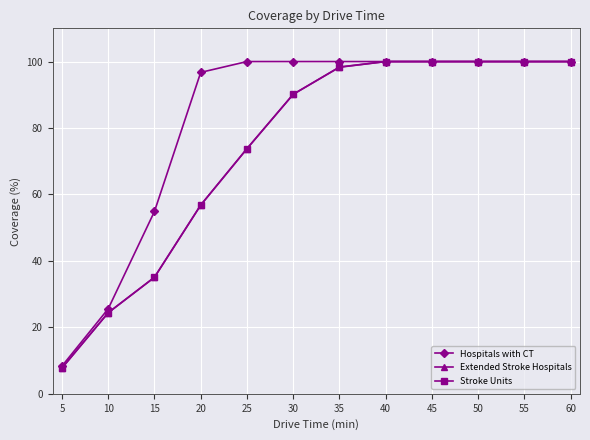

At which category does the chart reach its minimum across all series?

5